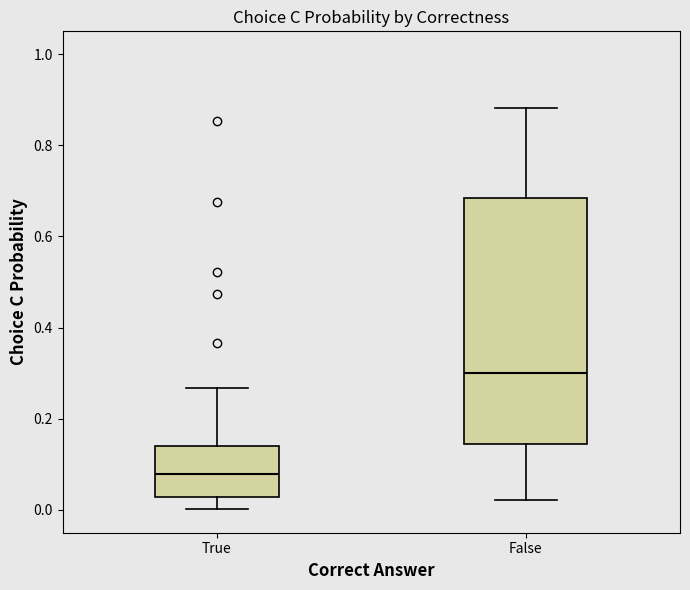

Which box's median line is the lowest?

True